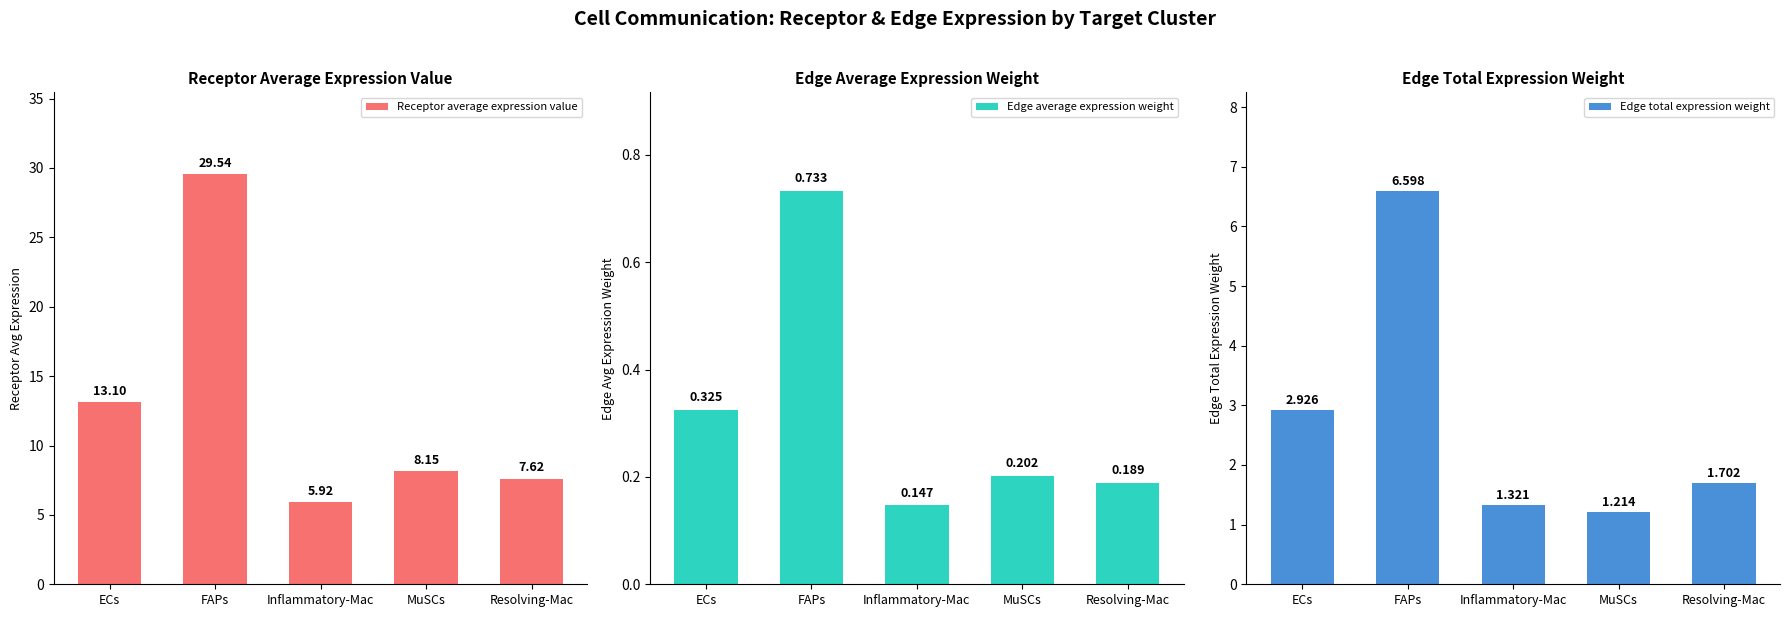

Does the chart contain any negative values?

No